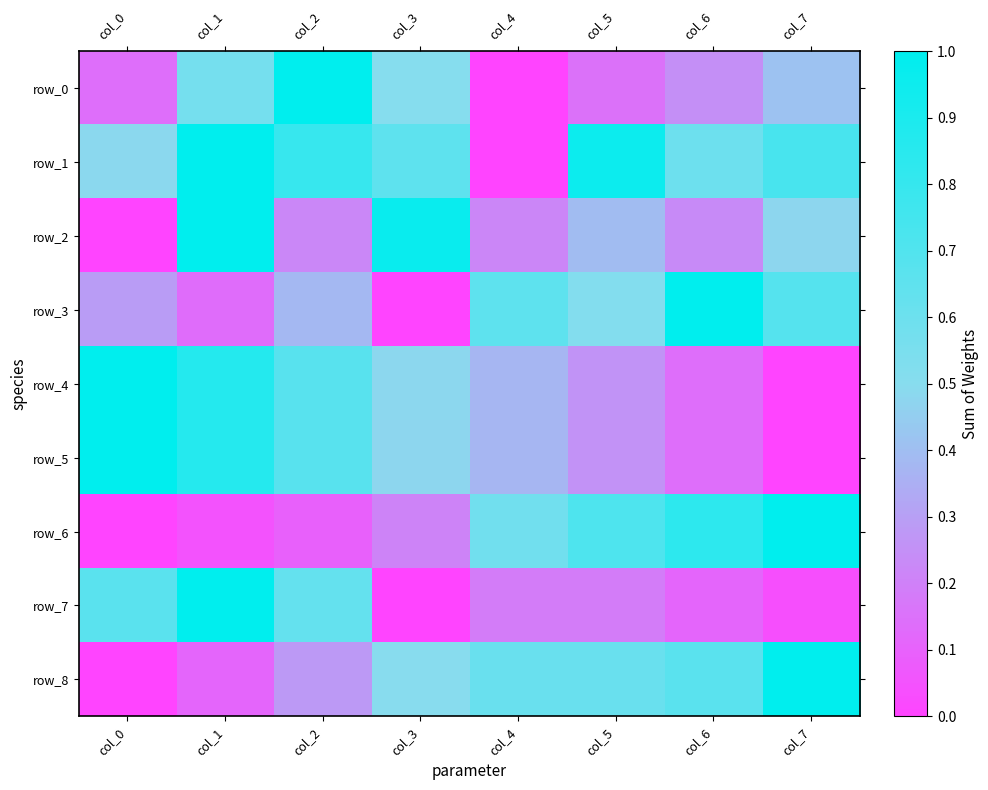

How many data points does each series have?

8